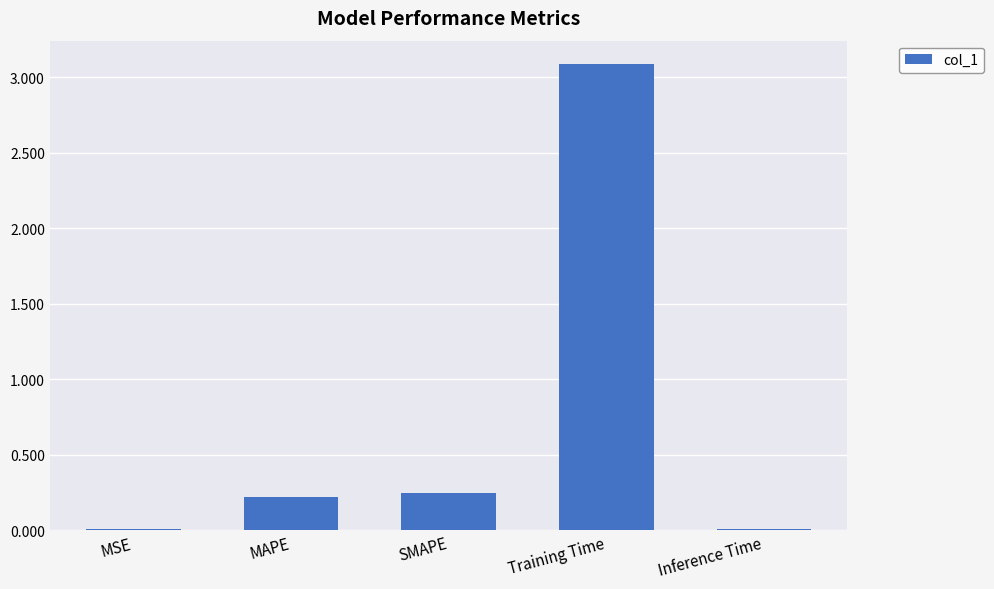

Does the chart contain stacked bars?

No